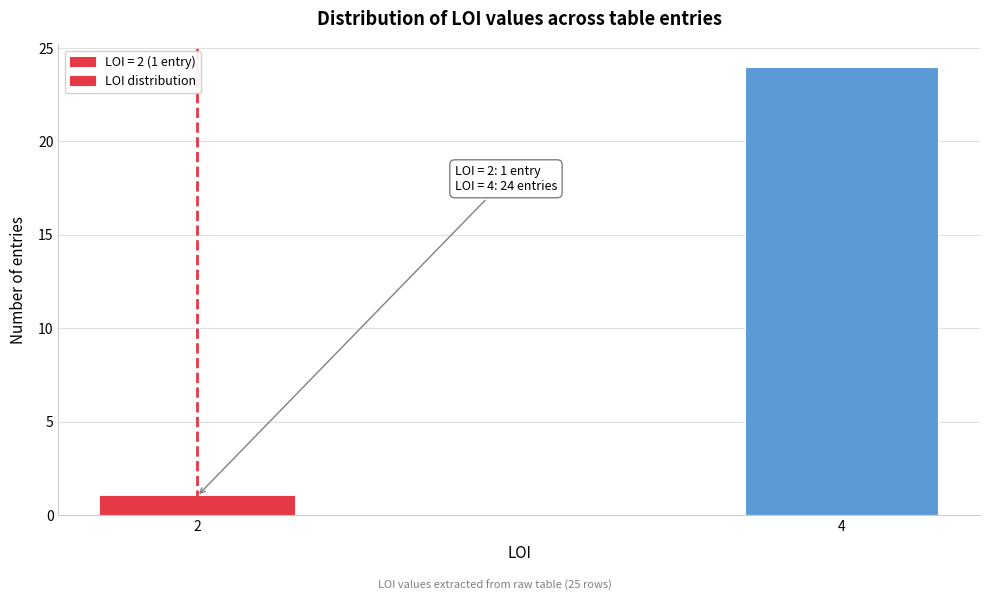

Reading left to right, what are all the values shown in this chart?

2=1	4=24